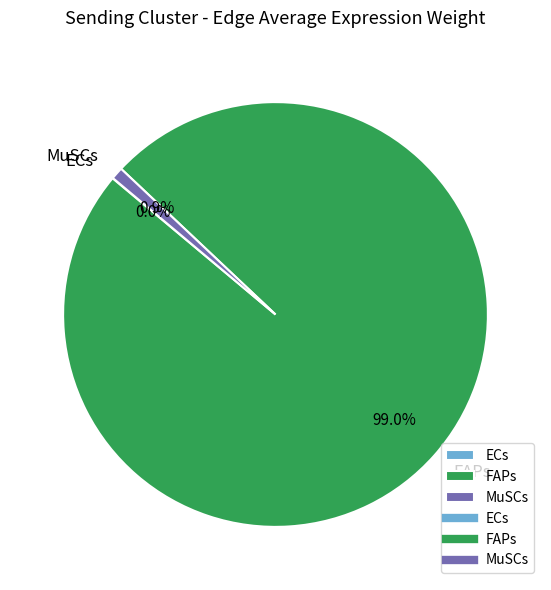

Which slice is the largest?

FAPs